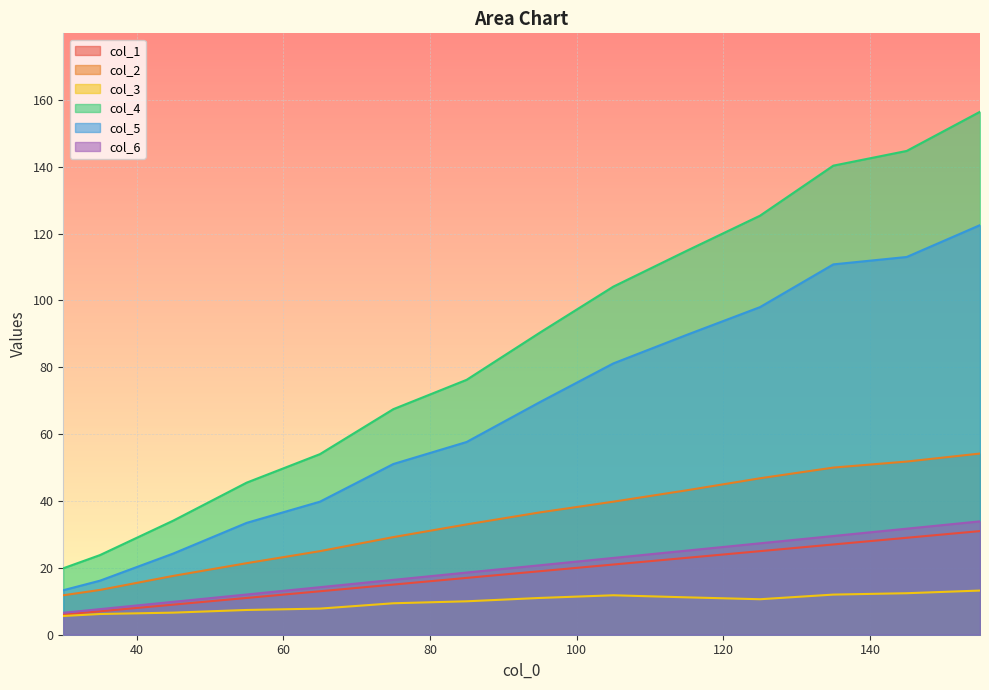

Between 35 and 155, which is larger?

155